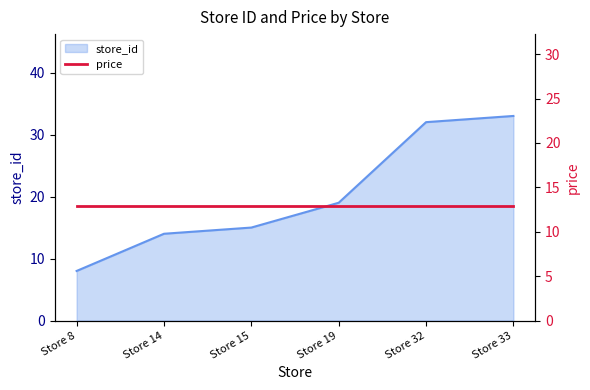

What is the change in value from Store 8 to Store 33?

+25